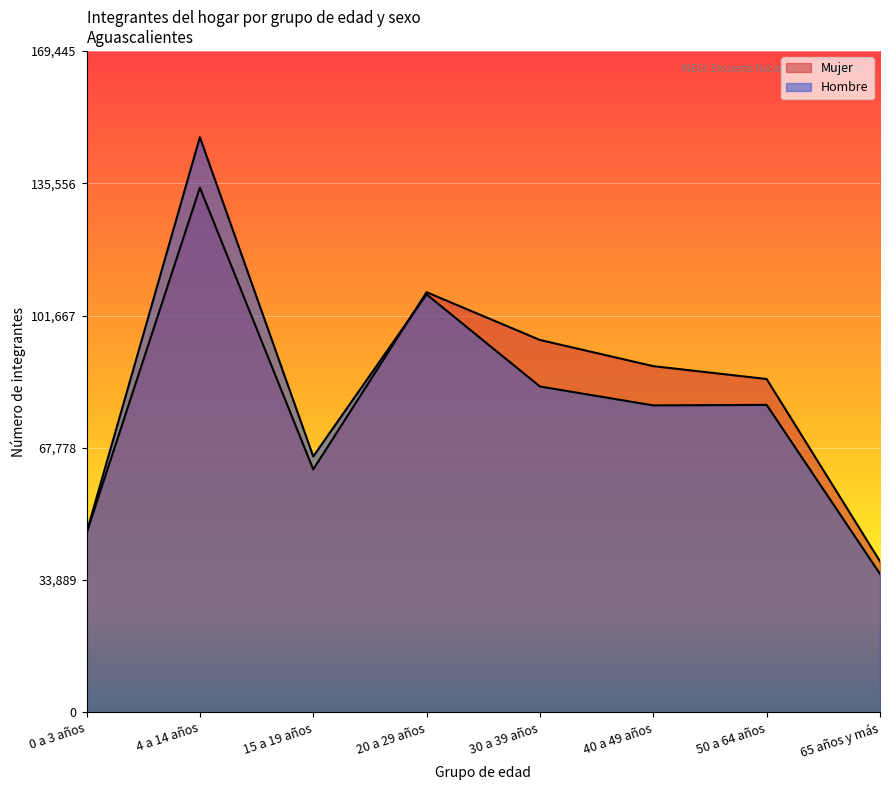

What is the label of the 5th point from the left?

30 a 39 años